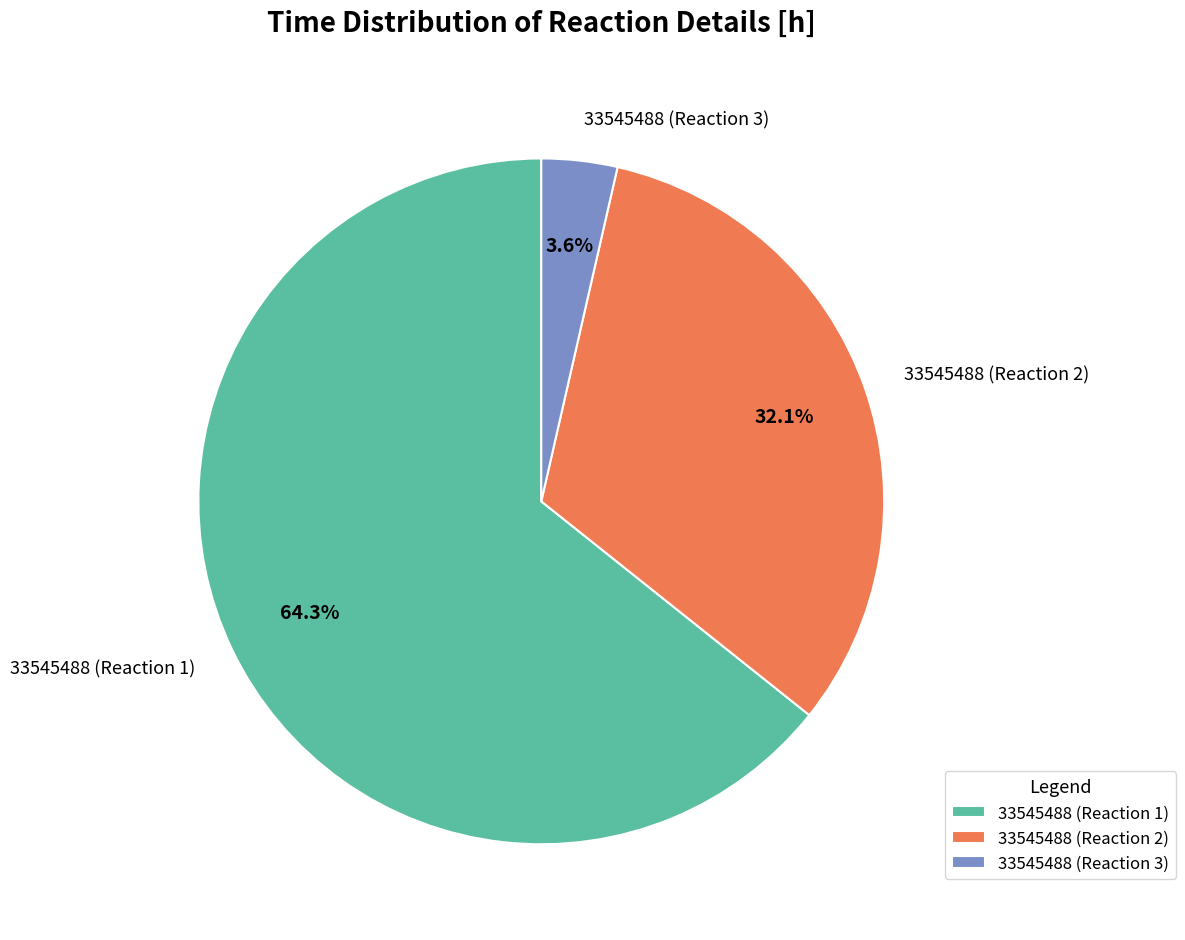

Count the number of slices in the pie.

3